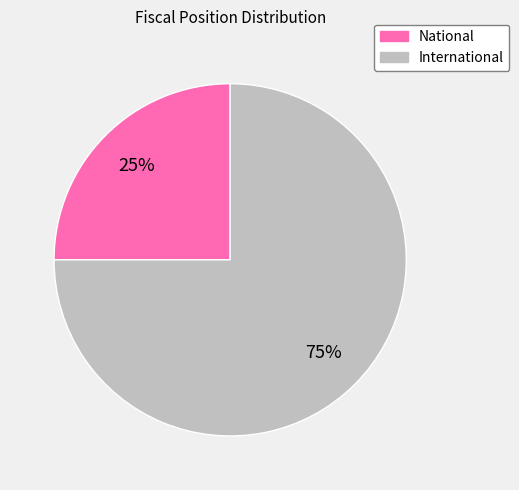

Which slice is the largest?

International